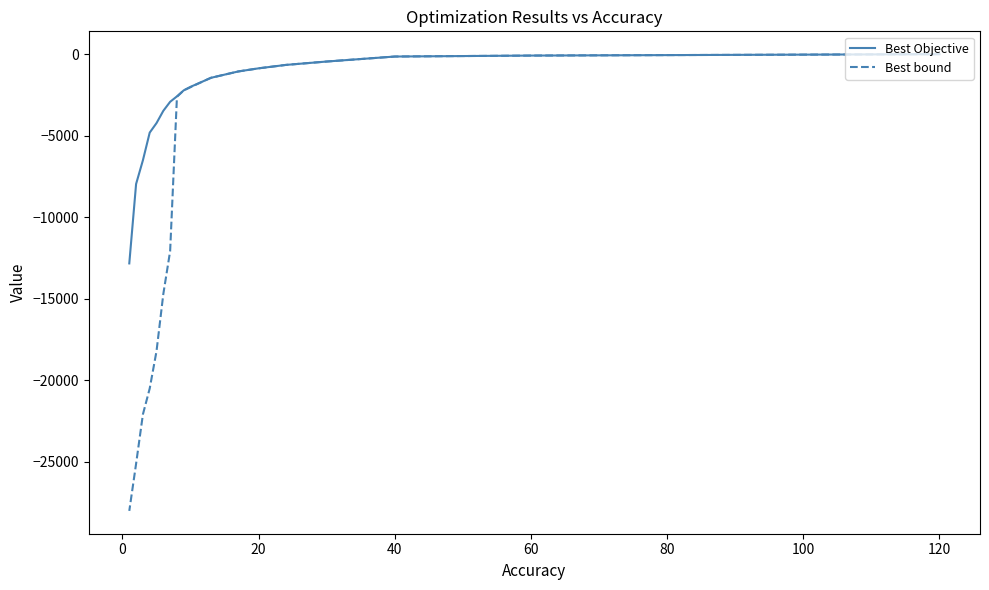

How many lines are shown in the chart?

2